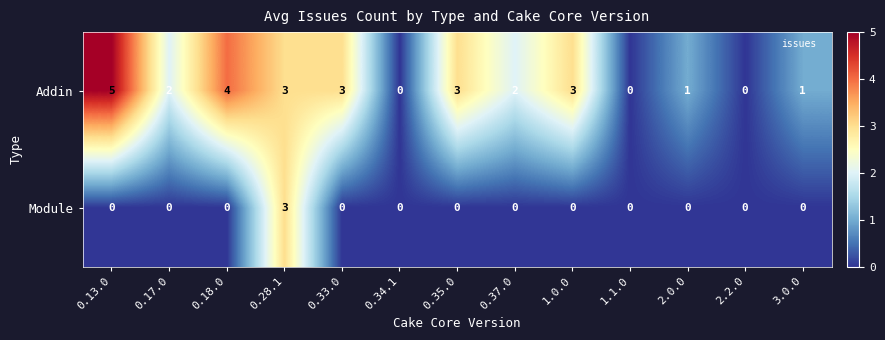

How many series are shown in this chart?

2